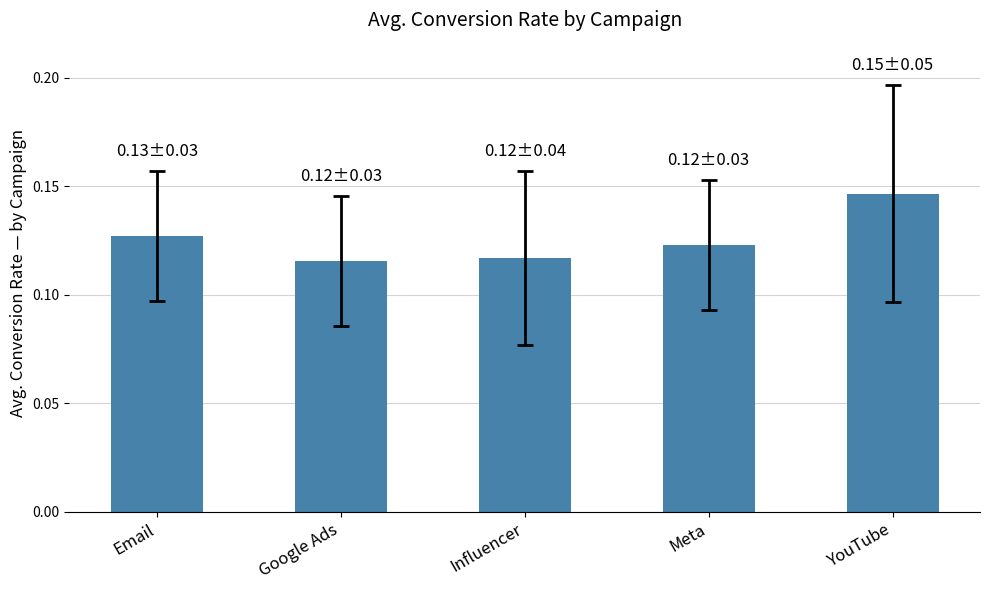

Count the values in the range 0 to 1.

5